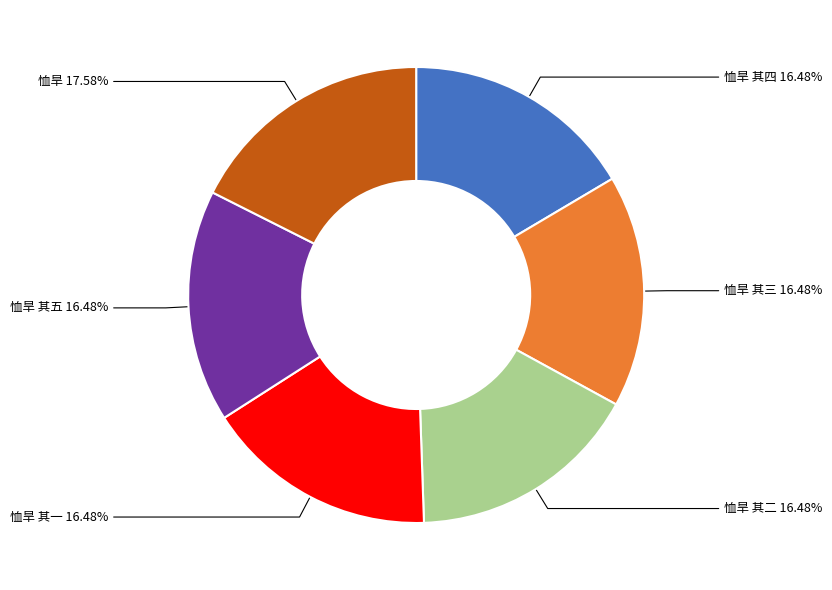

Does any single category account for the majority?

No